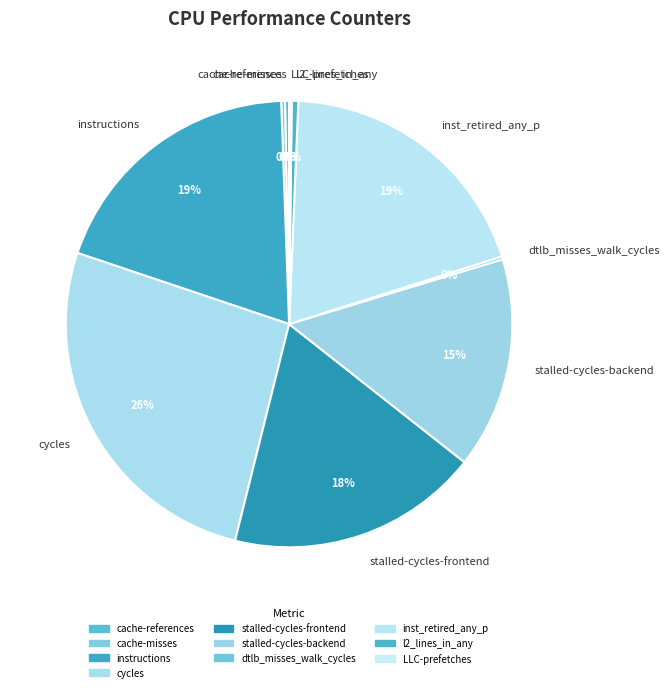

Approximately how many times larger is the value at stalled-cycles-backend compared to stalled-cycles-frontend?

0.8